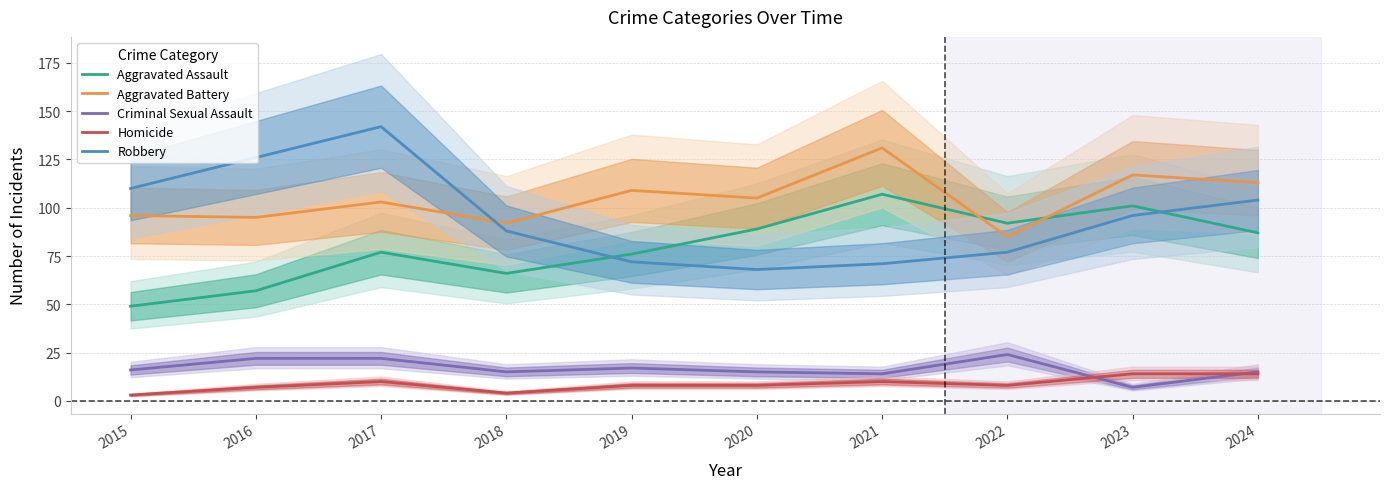

How many values in the Criminal Sexual Assault series exceed 16?

4